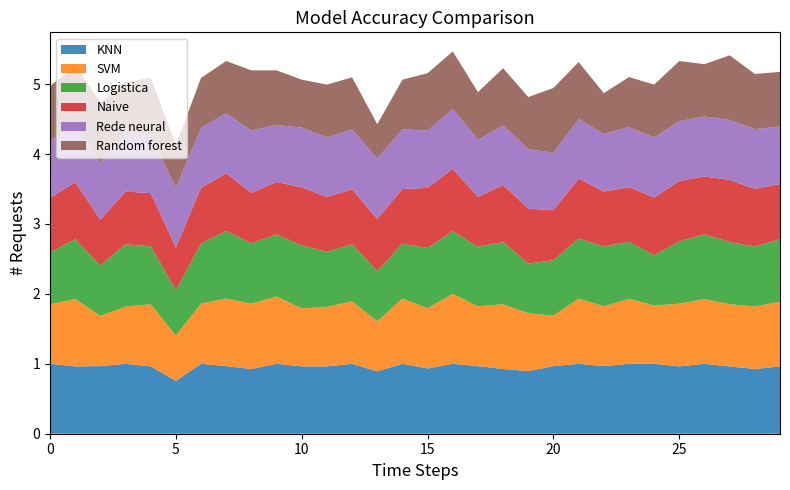

Reading right to left, what are all the values shown in this chart?

Random forest: 29=0.8	28=0.8	27=0.9	26=0.7	25=0.9	24=0.8	23=0.7	22=0.6	21=0.8	20=0.9	19=0.7	18=0.8	17=0.7	16=0.8	15=0.8	14=0.7	13=0.5	12=0.7	11=0.8	10=0.7	9=0.8	8=0.9	7=0.7	6=0.7	5=0.6	4=0.8	3=0.7	2=0.9	1=0.9	0=0.8
Naive: 29=0.8	28=0.8	27=0.9	26=0.8	25=0.9	24=0.8	23=0.8	22=0.8	21=0.9	20=0.7	19=0.8	18=0.8	17=0.7	16=0.9	15=0.9	14=0.8	13=0.7	12=0.8	11=0.8	10=0.8	9=0.7	8=0.7	7=0.8	6=0.8	5=0.6	4=0.8	3=0.8	2=0.7	1=0.8	0=0.8
Logistica: 29=0.9	28=0.9	27=0.9	26=0.9	25=0.9	24=0.7	23=0.8	22=0.9	21=0.9	20=0.8	19=0.7	18=0.9	17=0.9	16=0.9	15=0.9	14=0.8	13=0.7	12=0.8	11=0.8	10=0.9	9=0.9	8=0.9	7=1.0	6=0.9	5=0.6	4=0.8	3=0.9	2=0.7	1=0.9	0=0.7
SVM: 29=0.9	28=0.9	27=0.9	26=0.9	25=0.9	24=0.8	23=0.9	22=0.9	21=0.9	20=0.7	19=0.8	18=0.9	17=0.9	16=1.0	15=0.9	14=0.9	13=0.7	12=0.9	11=0.9	10=0.8	9=1.0	8=0.9	7=1.0	6=0.9	5=0.6	4=0.9	3=0.8	2=0.7	1=1.0	0=0.9
Rede neural: 29=0.8	28=0.9	27=0.9	26=0.9	25=0.9	24=0.9	23=0.9	22=0.8	21=0.9	20=0.8	19=0.9	18=0.9	17=0.8	16=0.9	15=0.8	14=0.9	13=0.9	12=0.9	11=0.9	10=0.9	9=0.8	8=0.9	7=0.9	6=0.9	5=0.9	4=0.8	3=0.9	2=0.8	1=0.8	0=0.8
KNN: 29=1.0	28=0.9	27=1.0	26=1.0	25=1.0	24=1.0	23=1.0	22=1.0	21=1.0	20=1.0	19=0.9	18=0.9	17=1.0	16=1.0	15=0.9	14=1.0	13=0.9	12=1.0	11=1.0	10=1.0	9=1.0	8=0.9	7=1.0	6=1.0	5=0.8	4=1.0	3=1.0	2=1.0	1=1.0	0=1.0